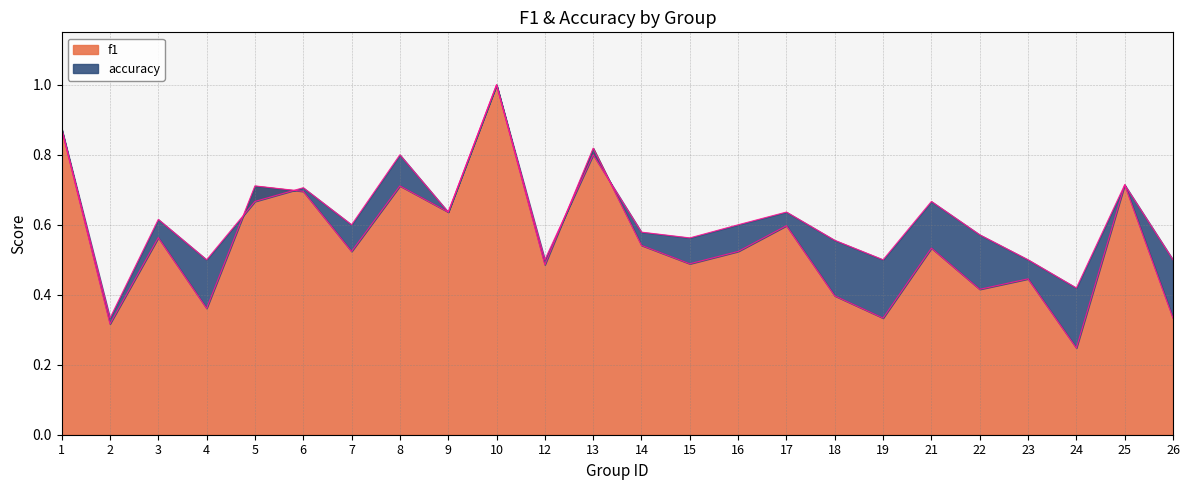

How many times do accuracy and f1 cross each other?

4